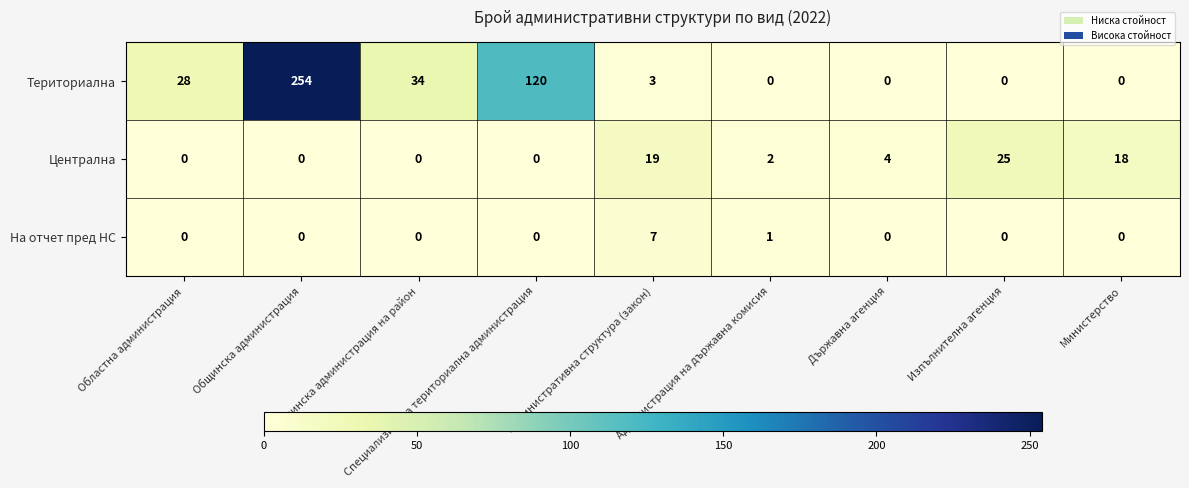

Between Областна администрация and Администрация на държавна комисия, which series saw the biggest shift?

Териториална